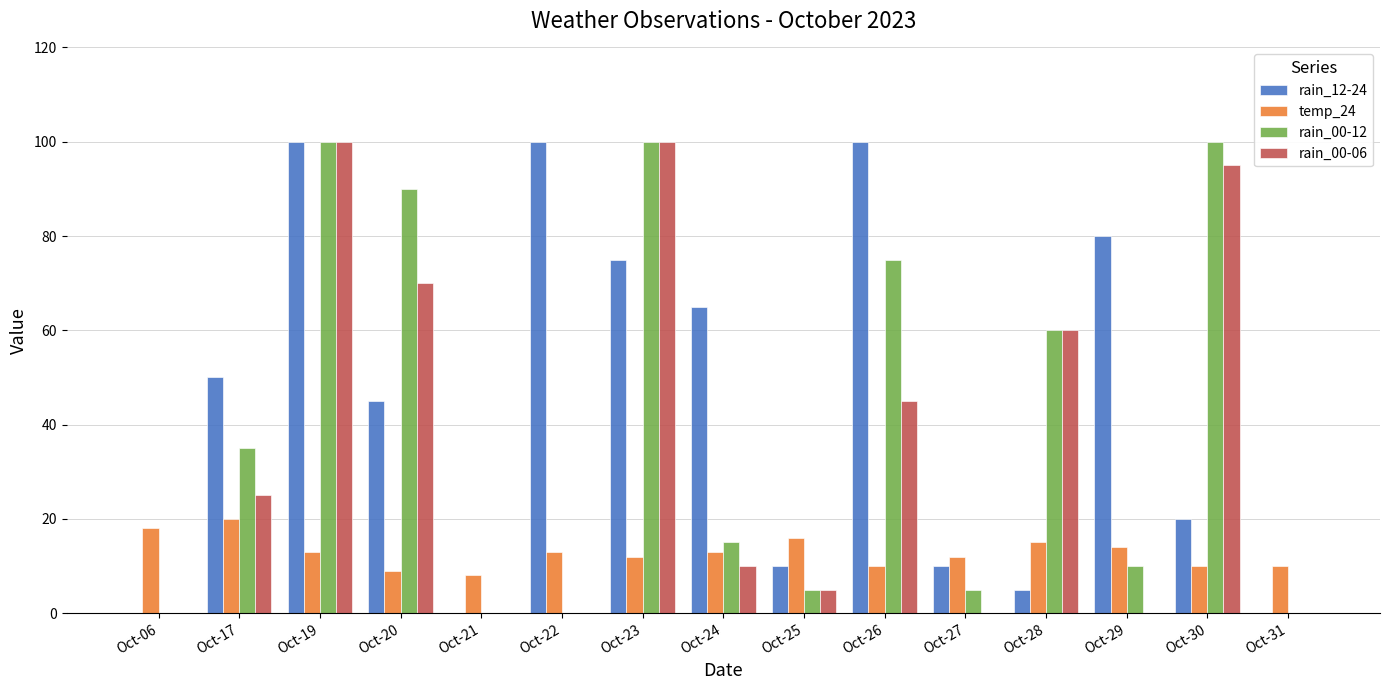

What is the sum of all rain_12-24 values?

660